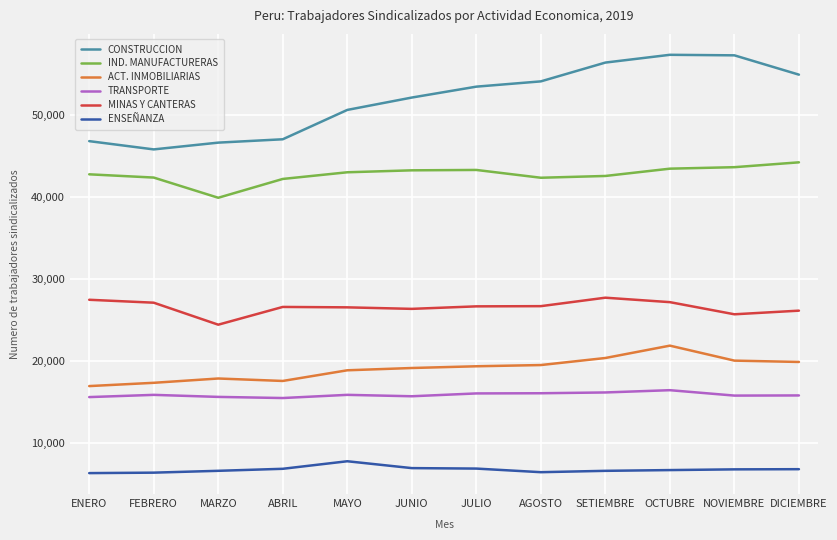

Which series has the widest spread of values?

CONSTRUCCION